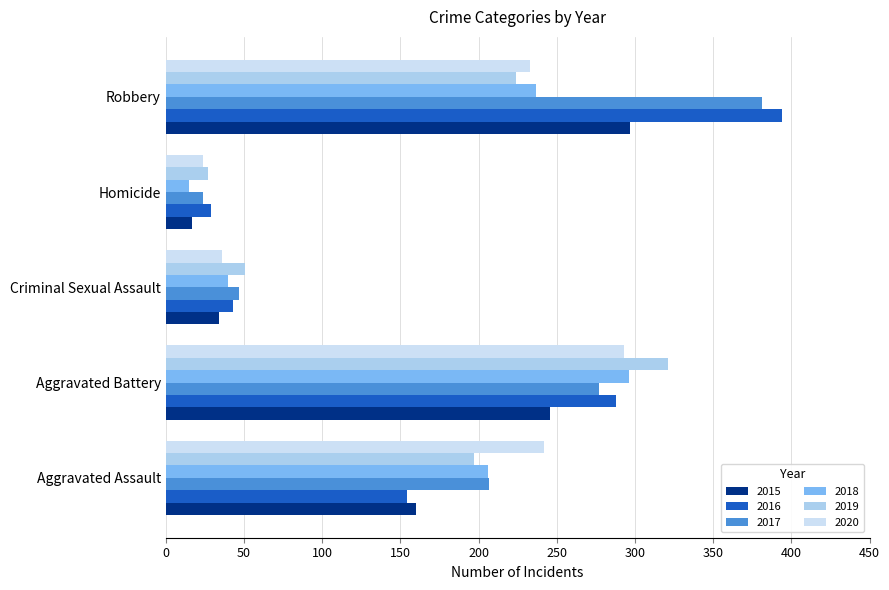

Where does the 2020 series first go above 233?

Aggravated Assault